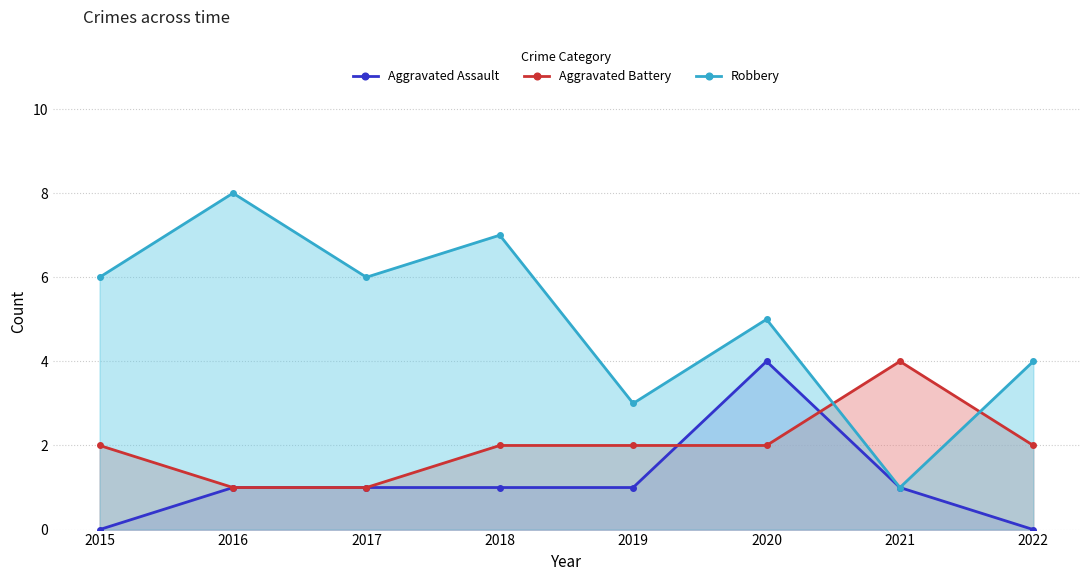

Rank the series by their average value, from highest to lowest.

Robbery, Aggravated Battery, Aggravated Assault